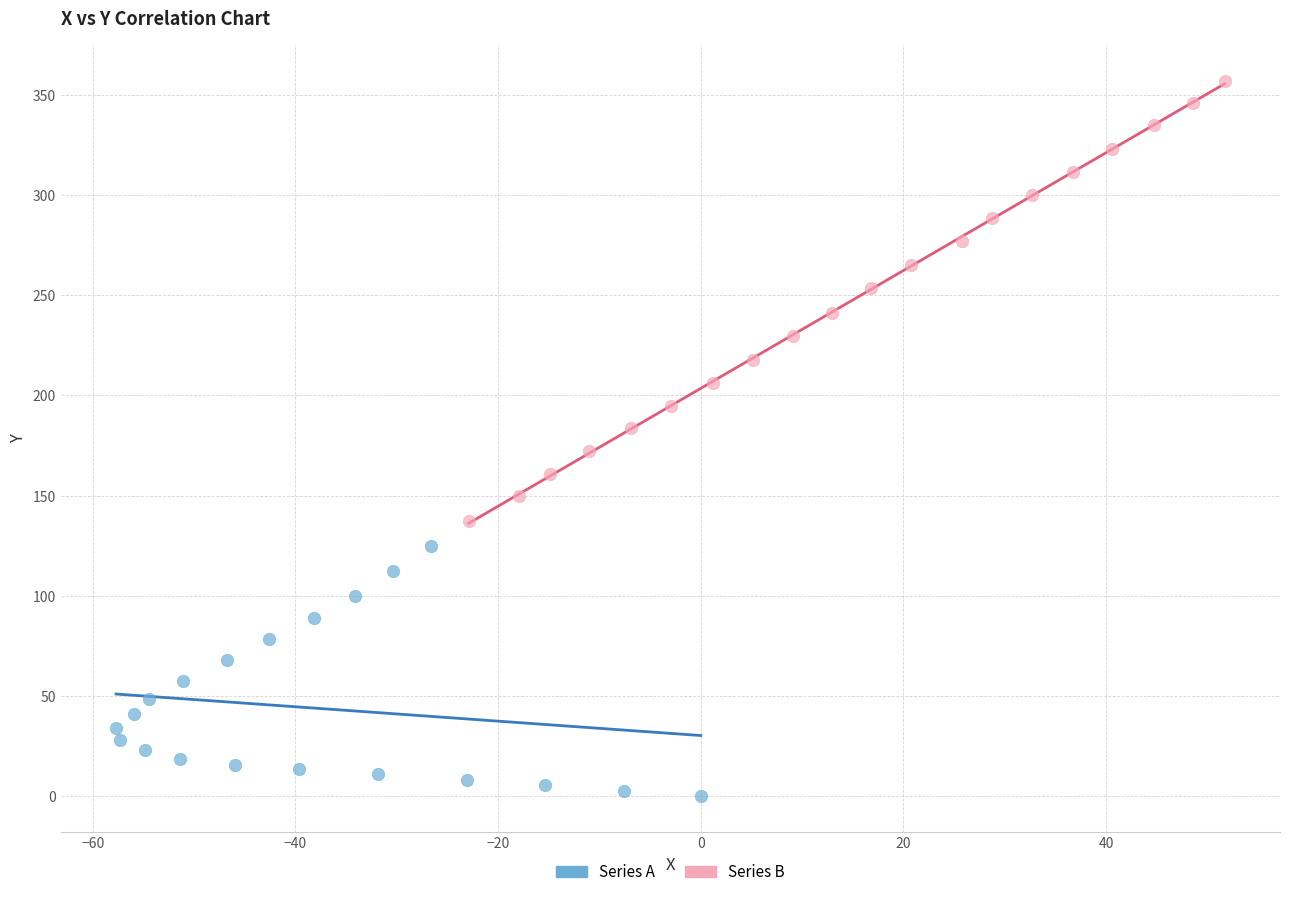

Which series contains the highest Y value?

Series B